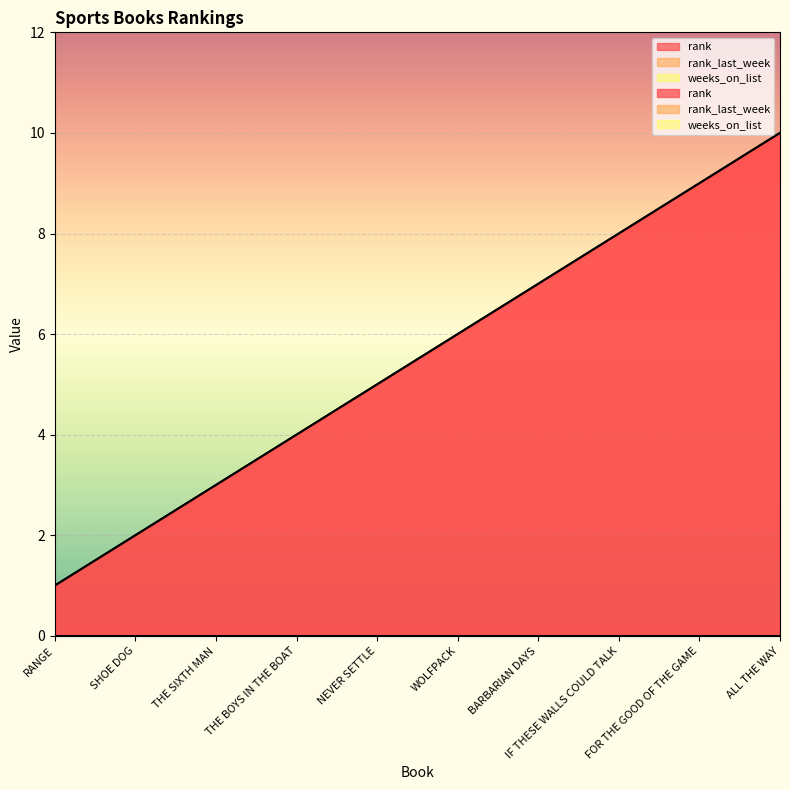

True or false: rank_last_week has a value of 0 at RANGE.

True